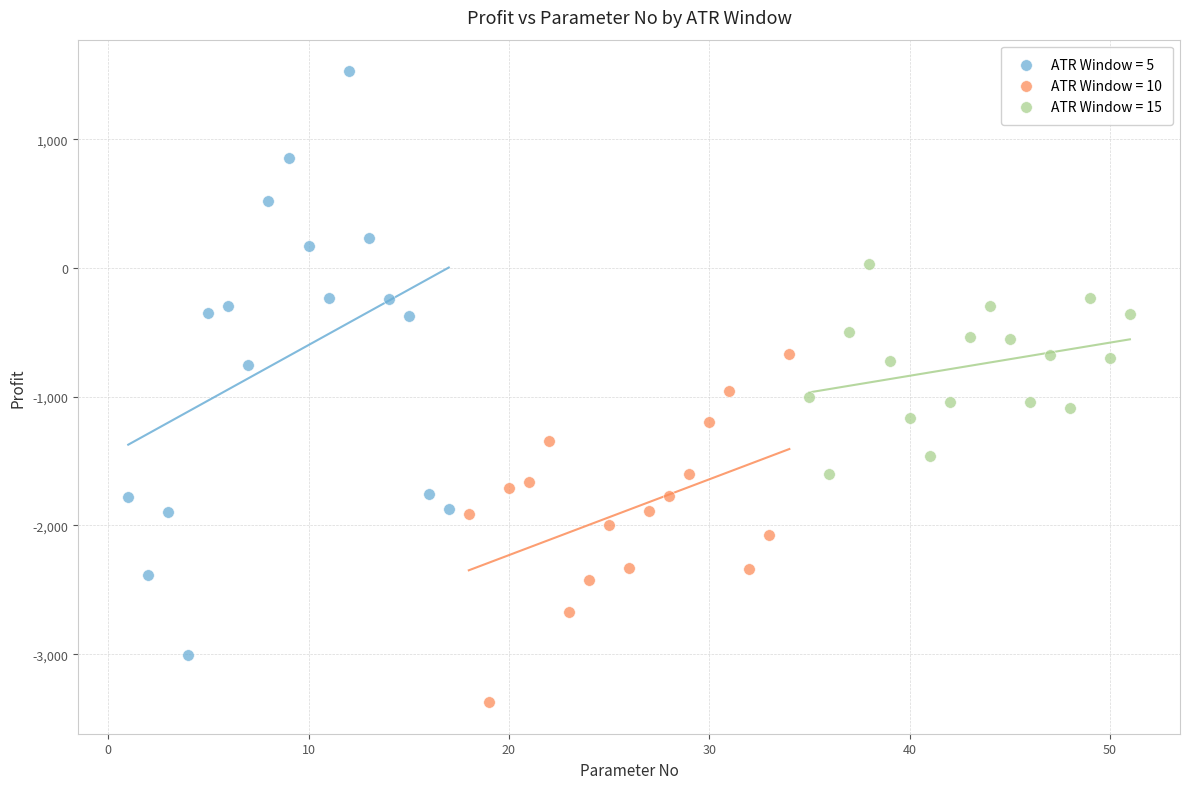

Which series has the widest spread of Y values?

ATR Window = 5